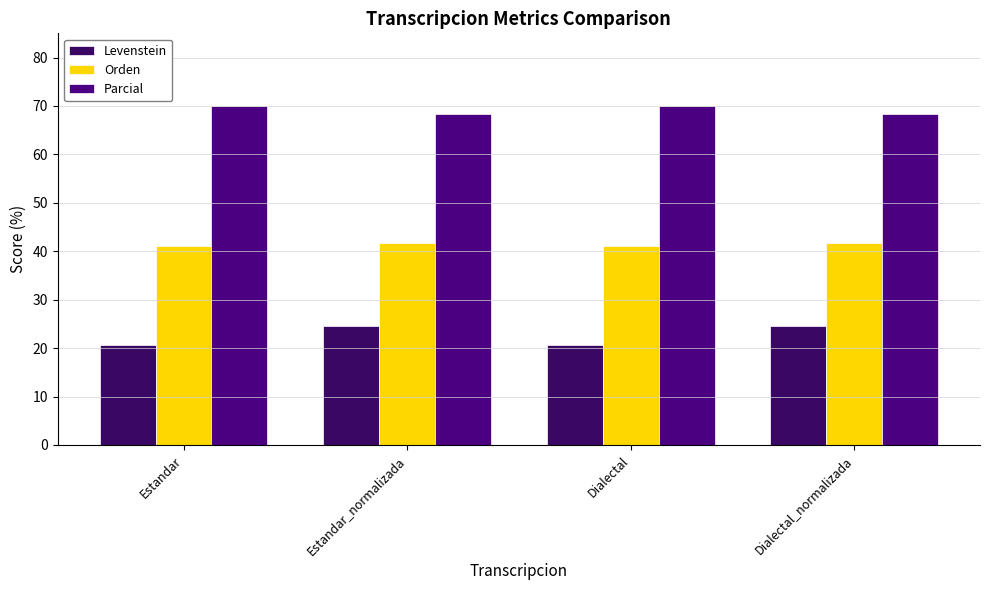

What is the sum of the Levenstein values at Dialectal and Dialectal_normalizada?

45.1